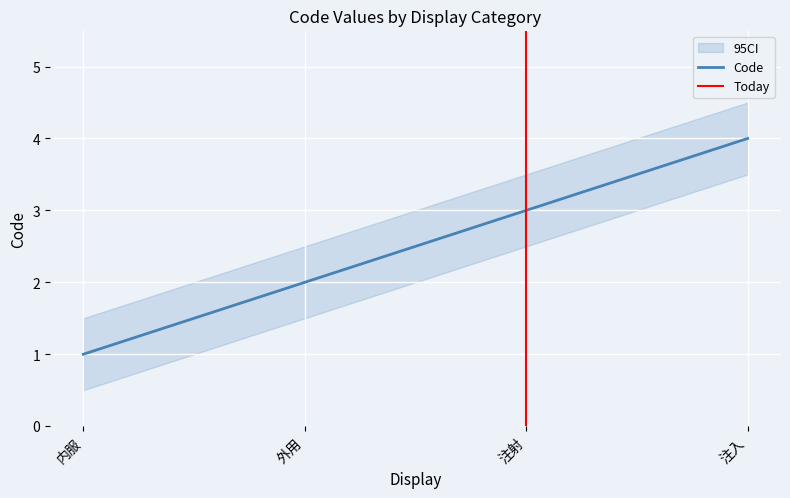

What is the difference between the maximum and second lowest values?

2